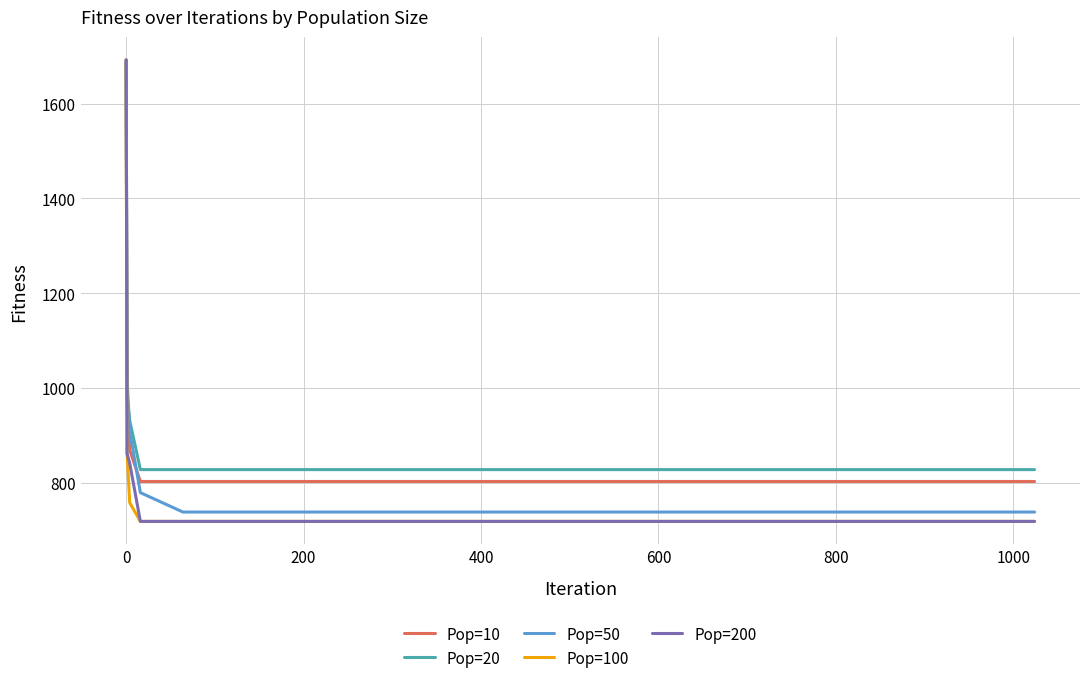

True or false: Pop=200 has more than 1 interior local peaks.

False